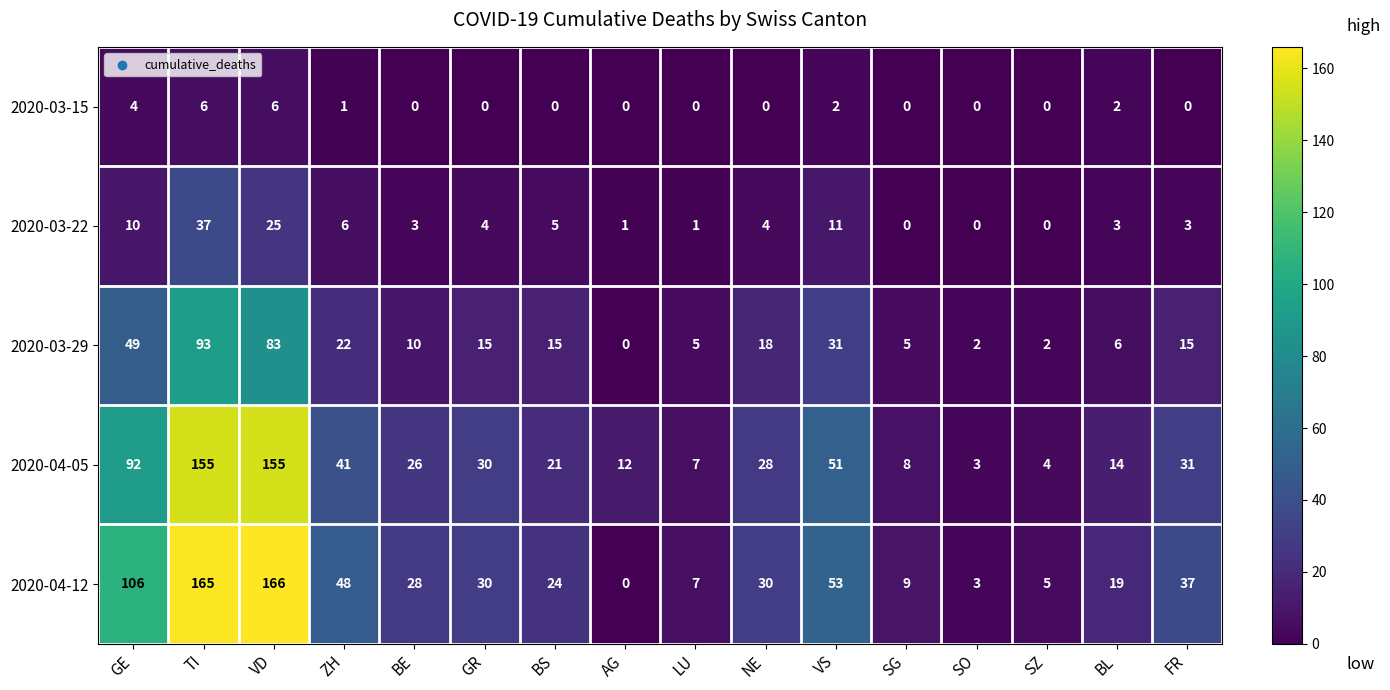

At ZH, list the series in order from largest to smallest.

2020-04-12, 2020-04-05, 2020-03-29, 2020-03-22, 2020-03-15